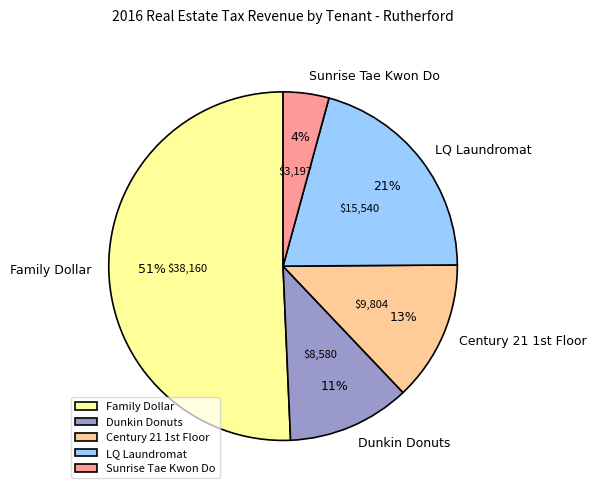

Is there a majority slice in this chart?

Yes